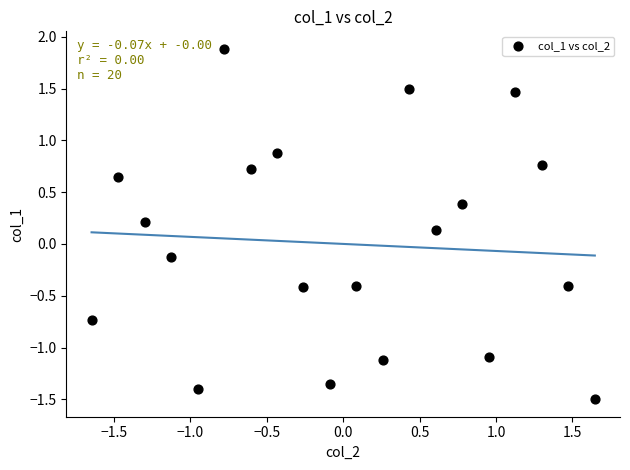

What is the range of Y values (max minus min)?

3.4